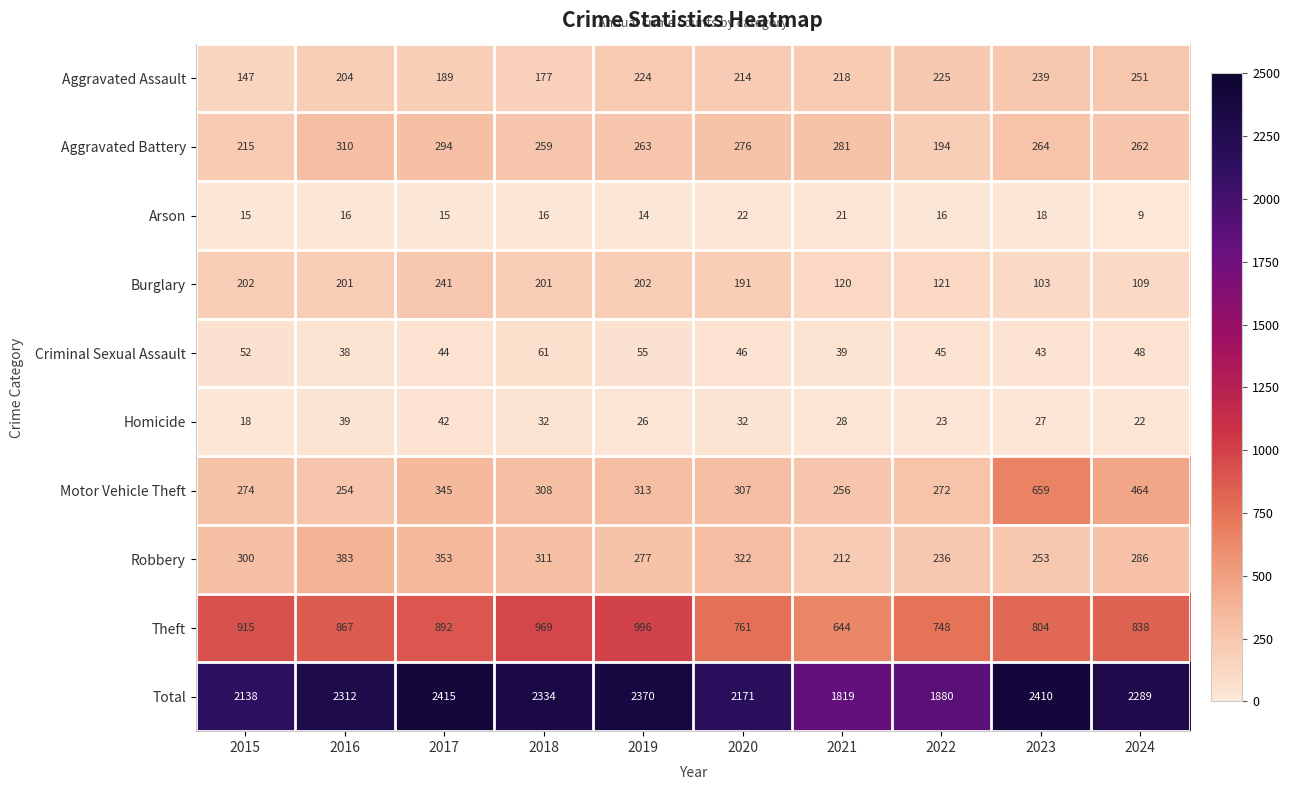

What is the minimum value shown in the chart?

9